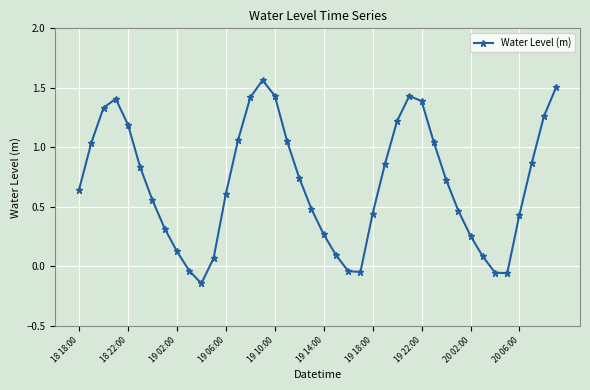

What is the difference between the maximum and minimum values?

1.7